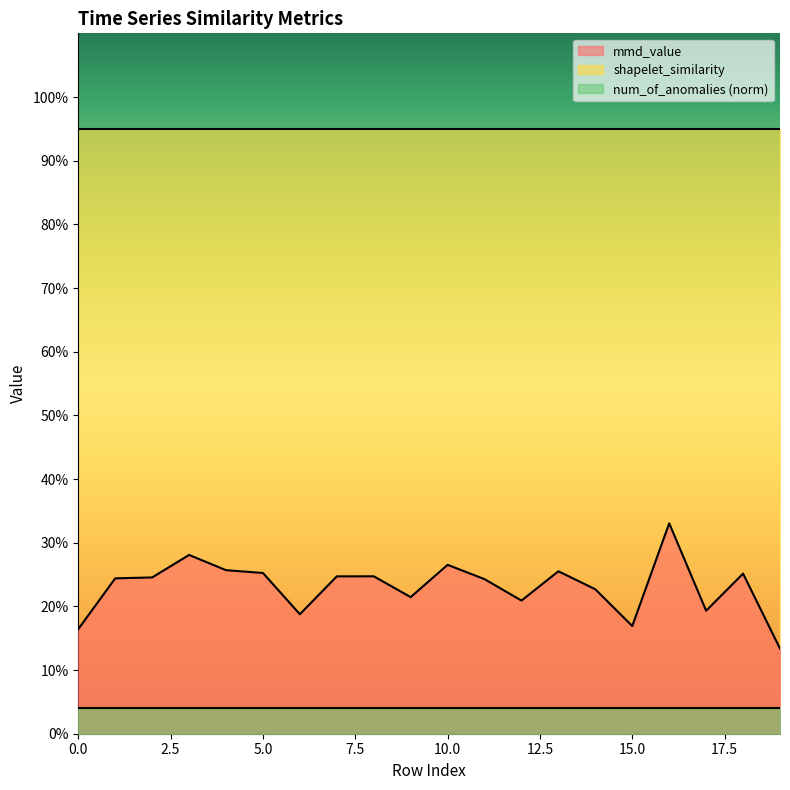

How many distinct data groups are displayed?

3